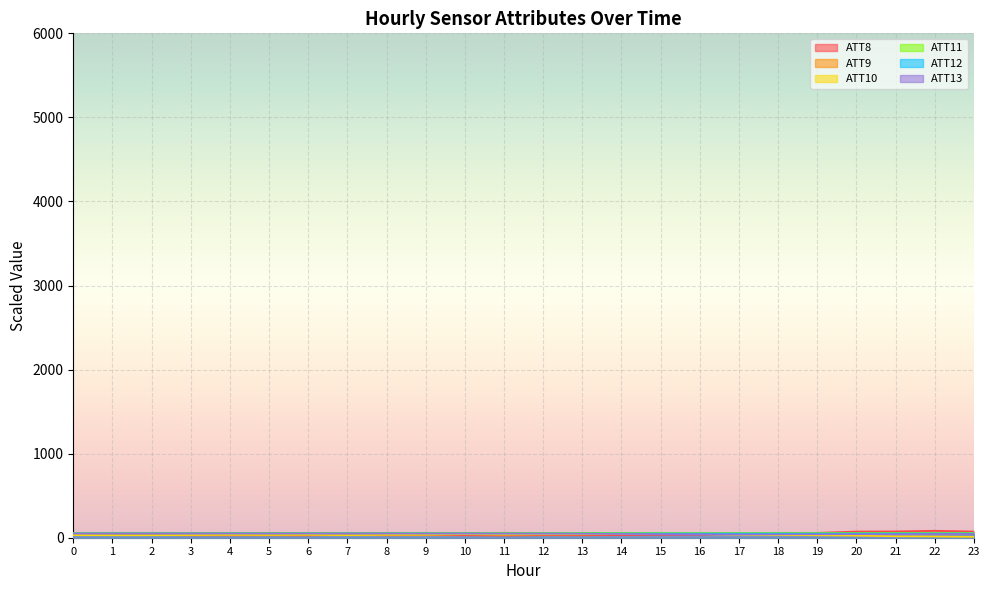

What is the sum of the ATT13 values at 23 and 15?

87.5